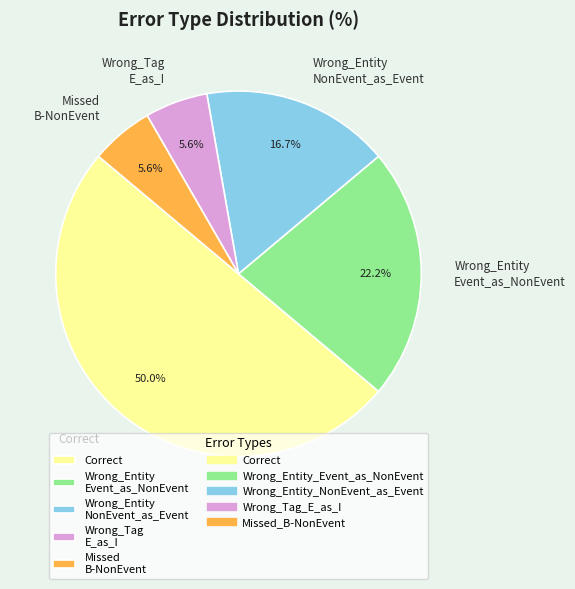

Which category has the biggest portion of the pie?

Correct